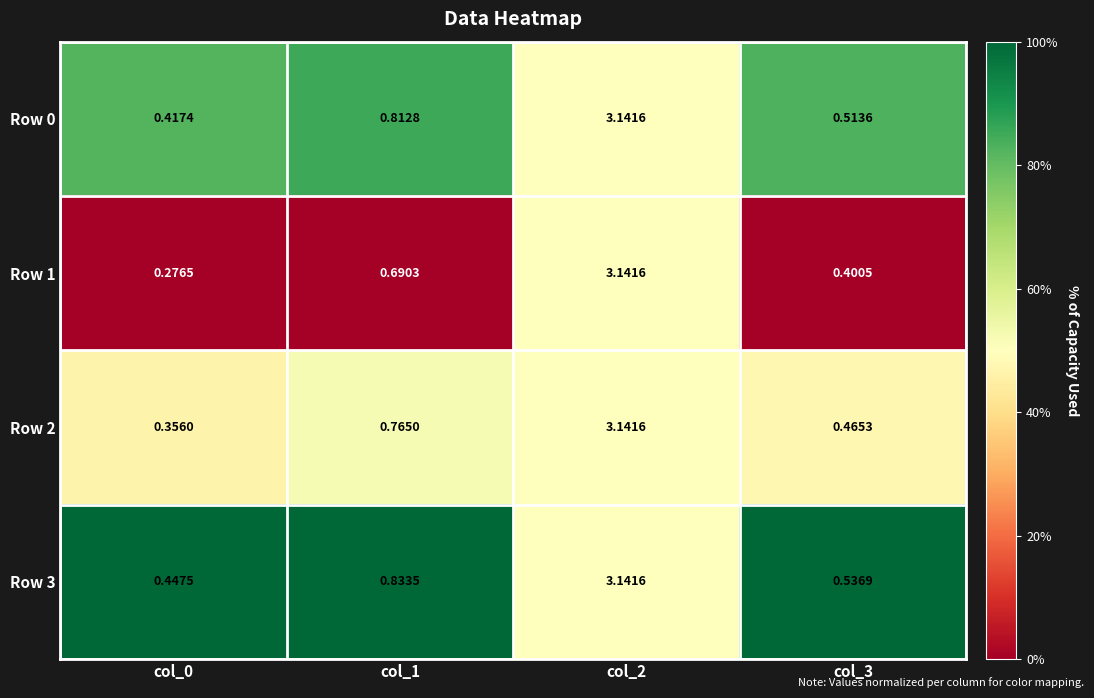

List the series in order of their peak value, highest first.

Row 3, Row 0, Row 2, Row 1